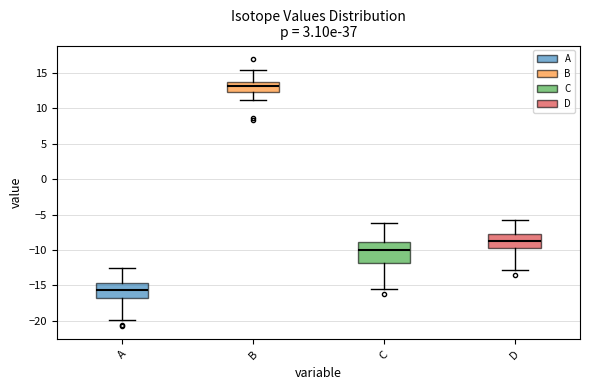

Where is the lower edge of the box for D on the y-axis? The values are not printed on the chart, so give them approximately, as read against the axis.

-10.0